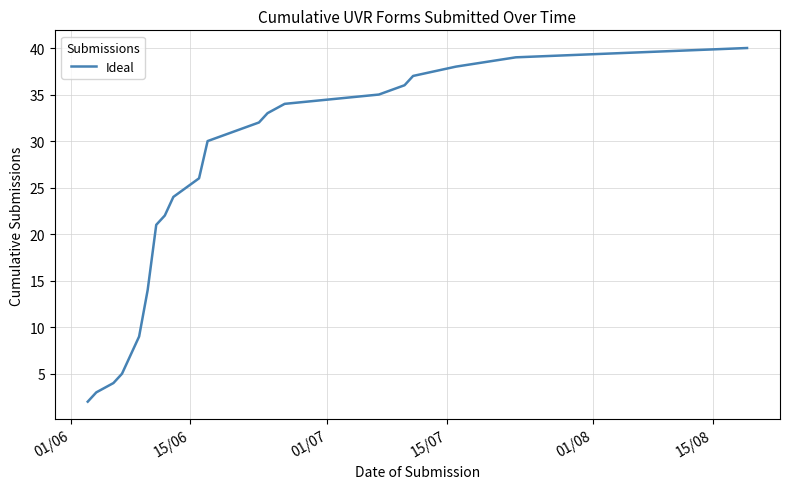

How many values are below 30?

10